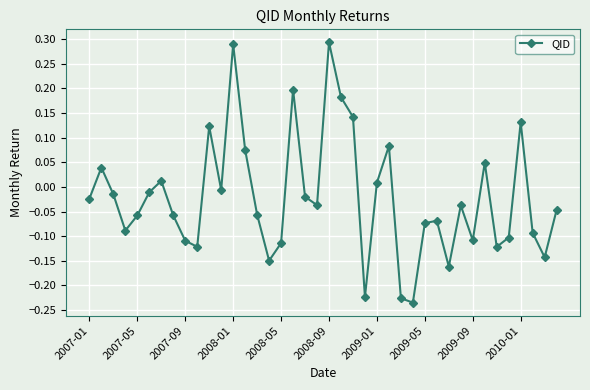

How many points are higher than both their immediate neighbors (excluding endpoints)?

11